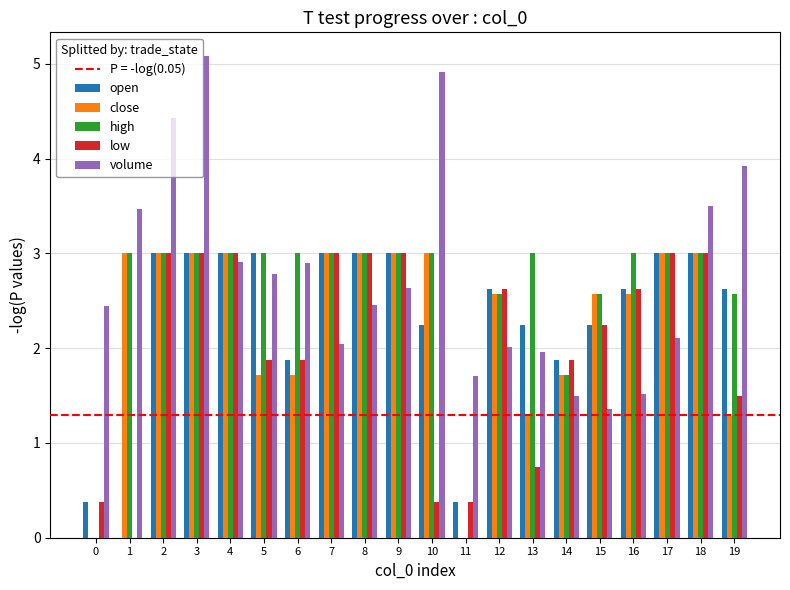

What is the sum of all close values?

45.4